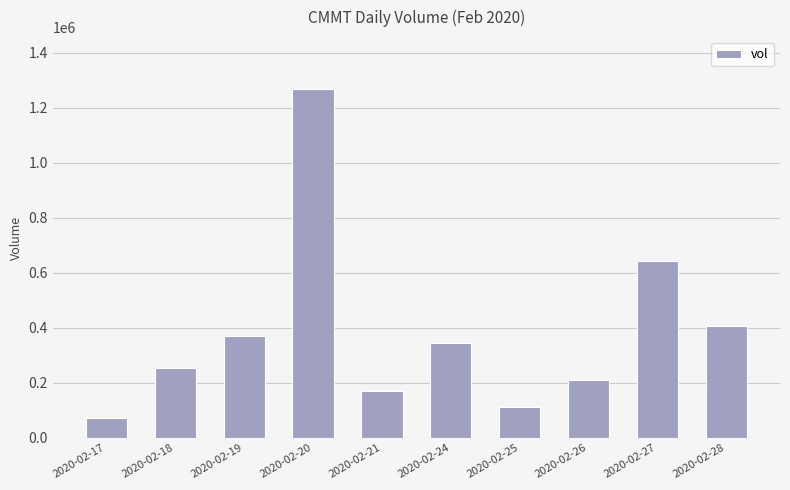

Are the bars grouped side by side (vs. stacked)?

No